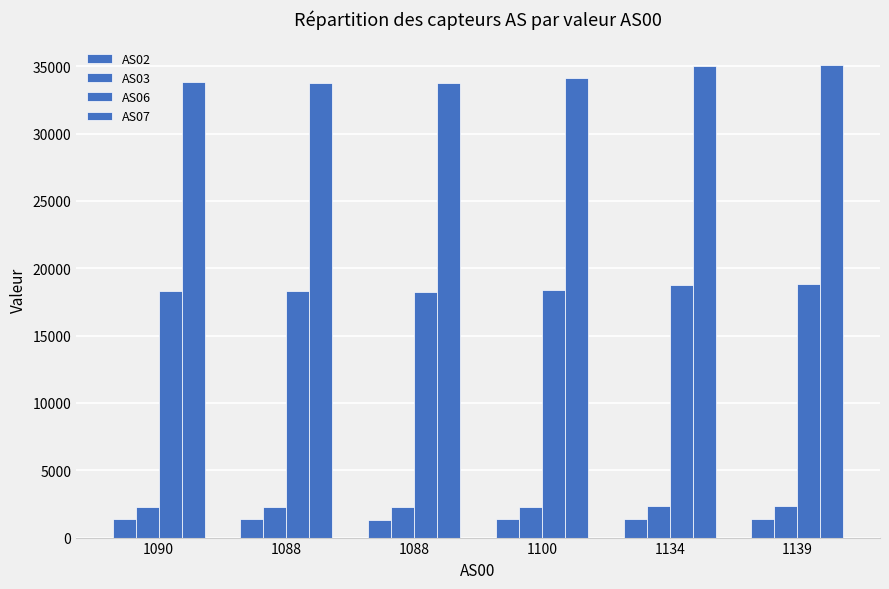

Count the number of categories in the chart.

6